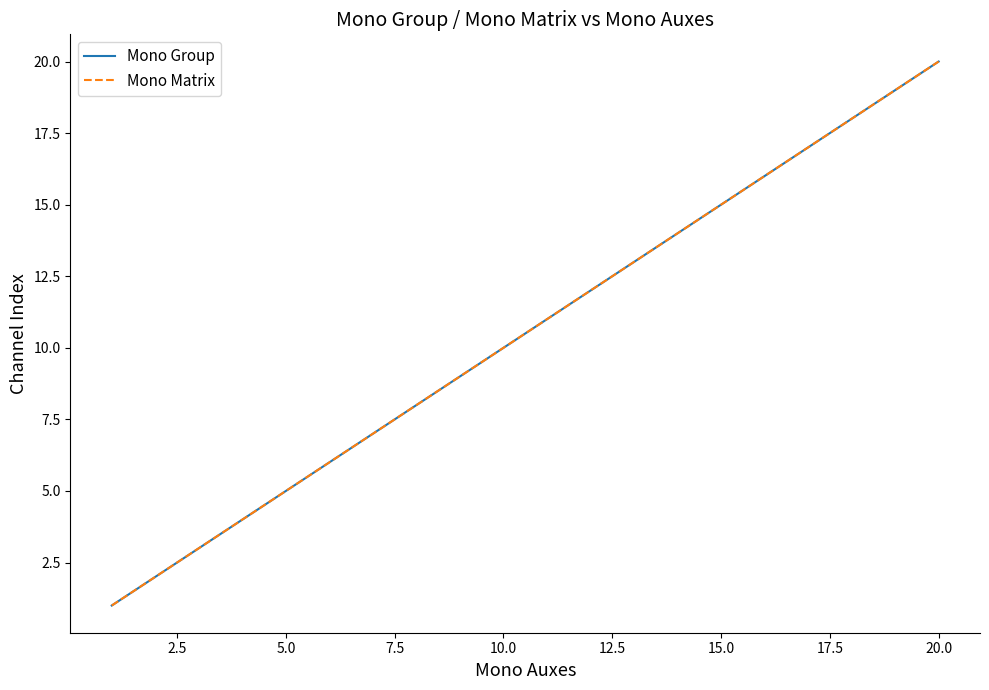

How many lines are shown in the chart?

2